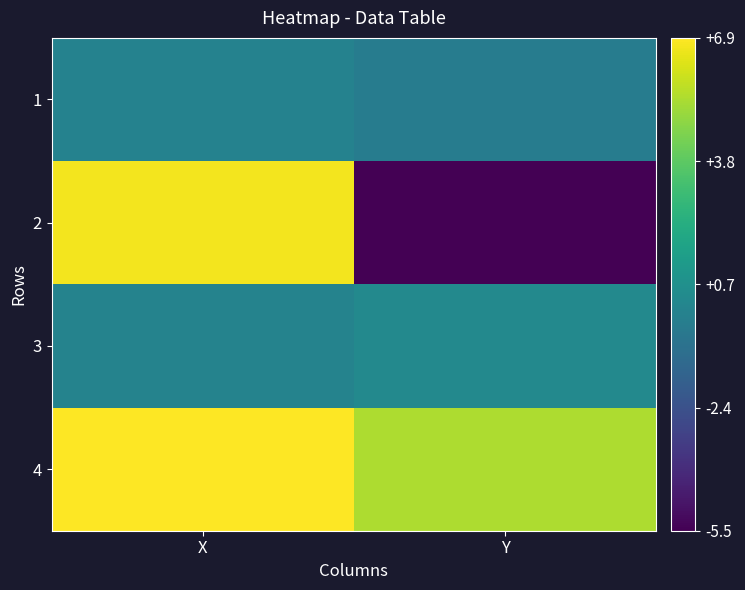

Which label corresponds to the largest value in the chart?

X